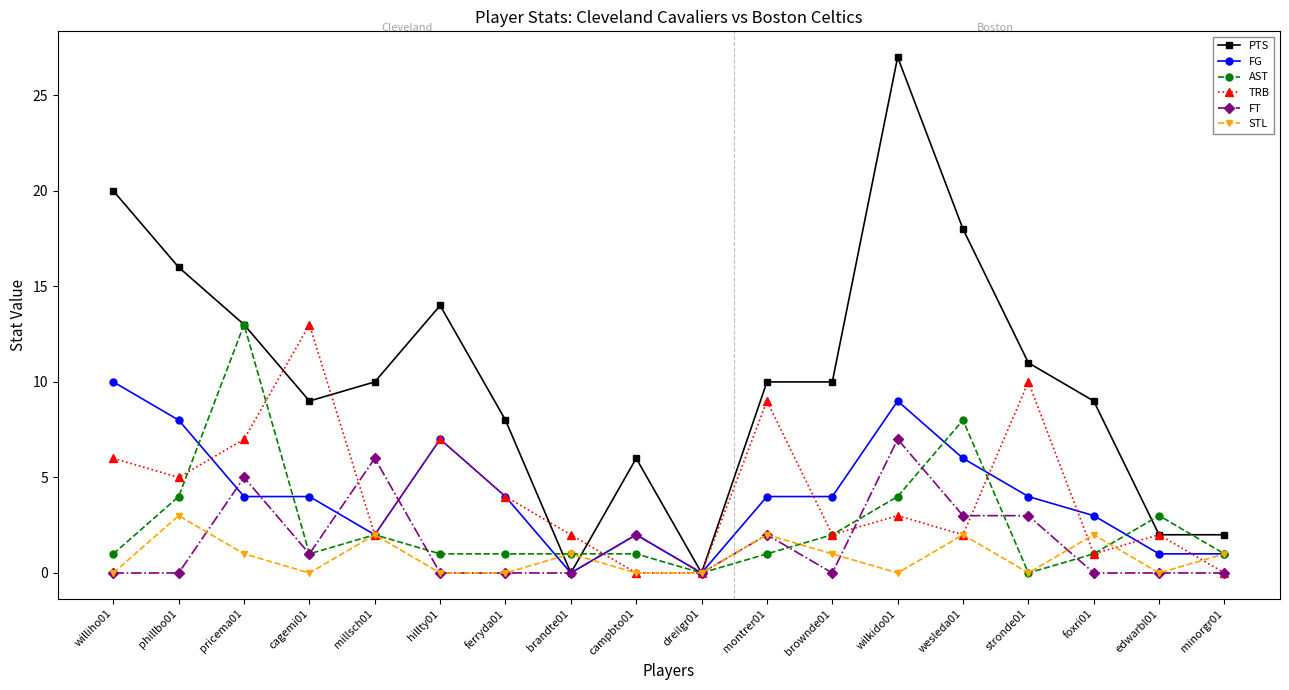

True or false: AST and TRB cross at least once.

True